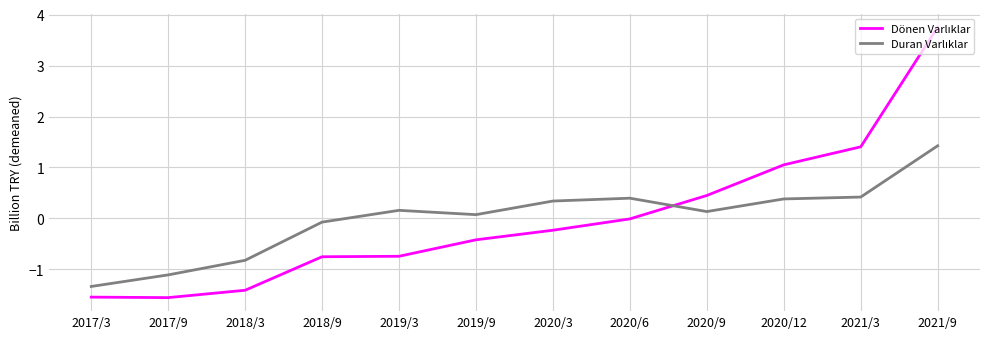

What is the difference between the highest and lowest values at 2018/3?

0.6